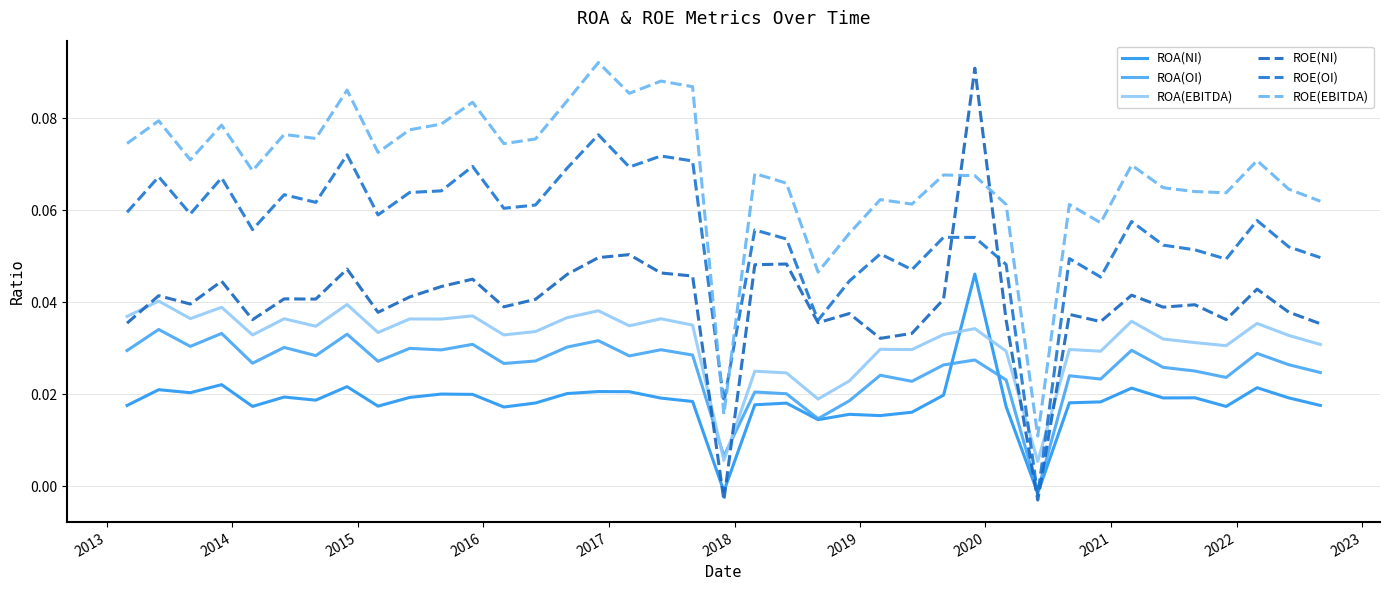

What are all the series names shown in the legend?

ROA(NI), ROA(OI), ROA(EBITDA), ROE(NI), ROE(OI), ROE(EBITDA)